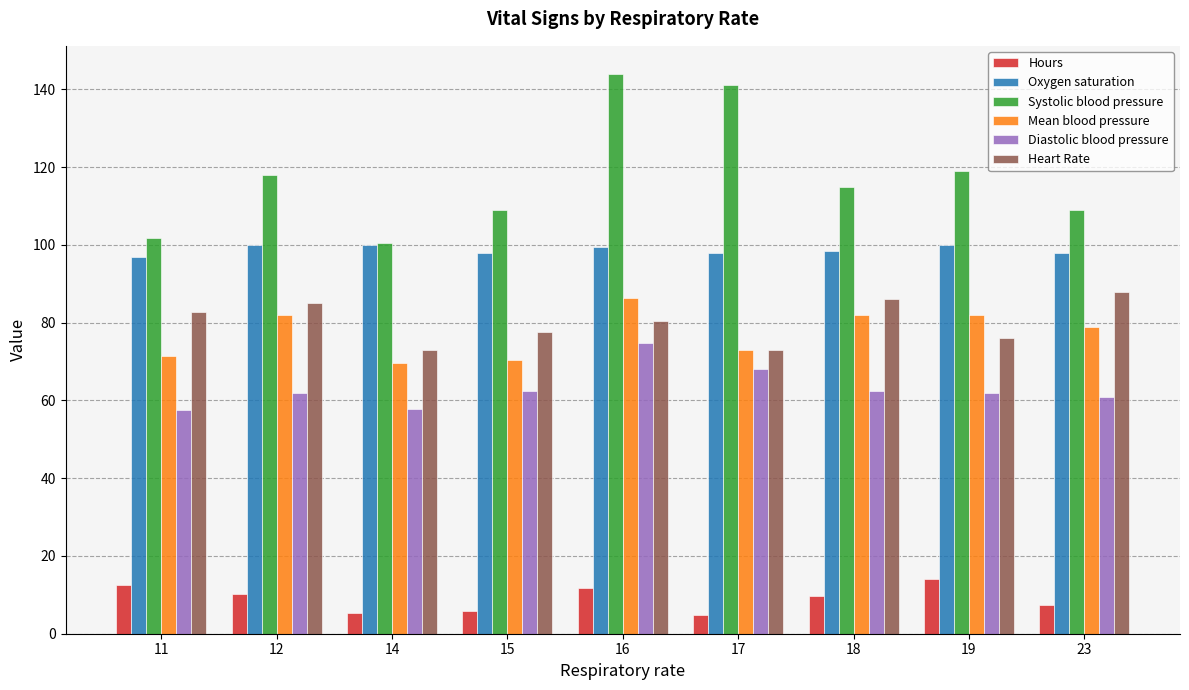

The value of Hours at 14 is 5.4. True or false?

True